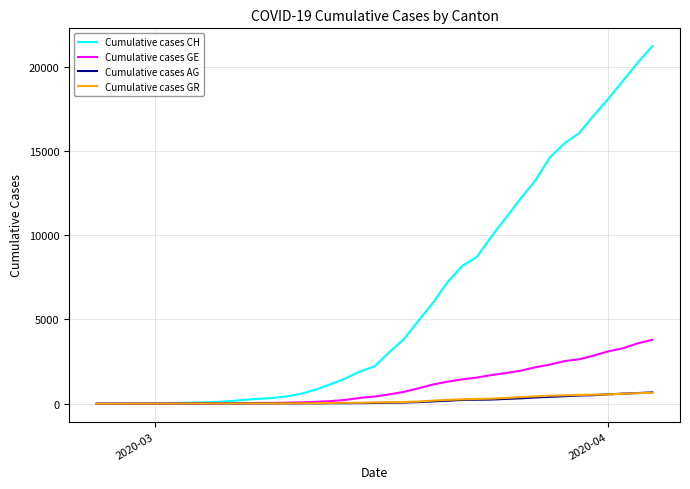

Which series has the largest range (max minus min)?

Cumulative cases CH